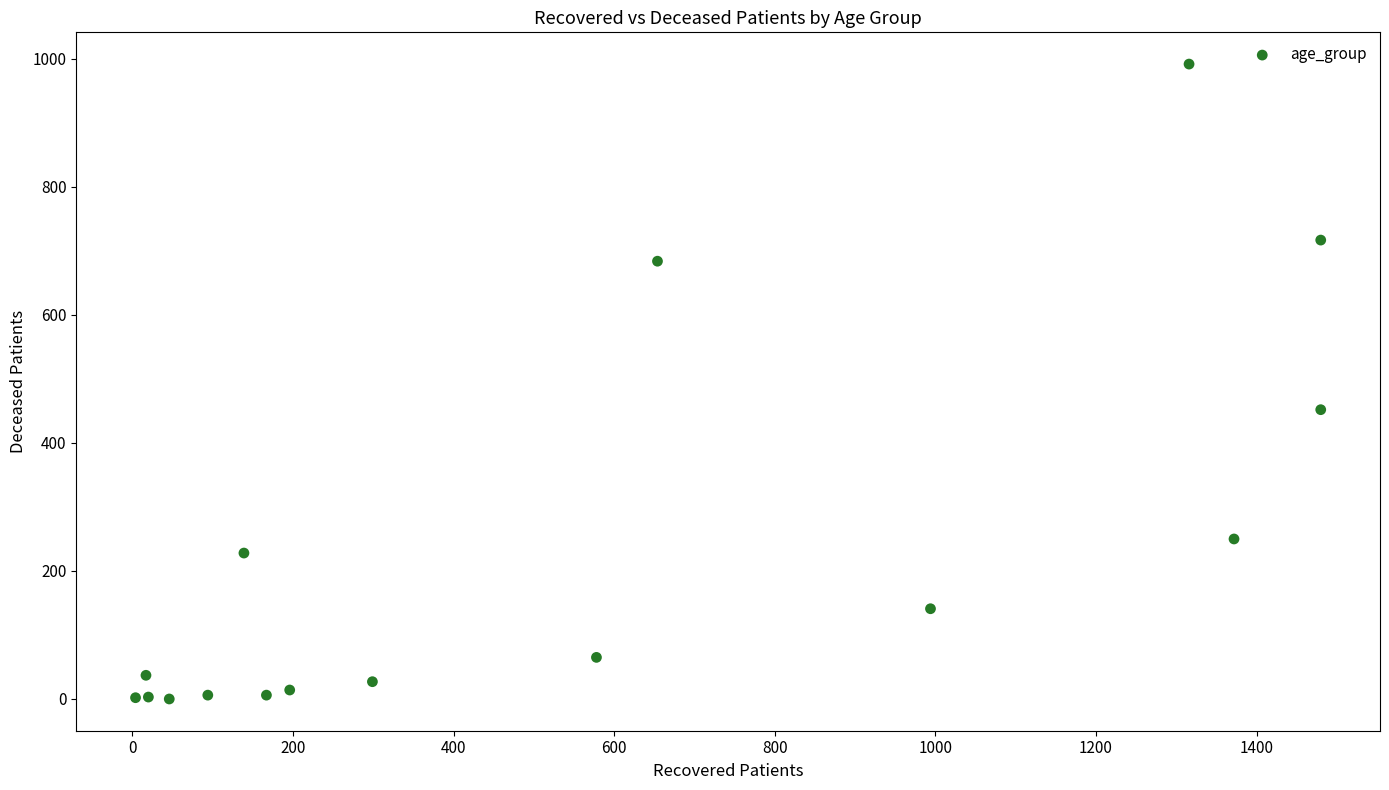

What Y value in the scatter plot is closest to 496?

452